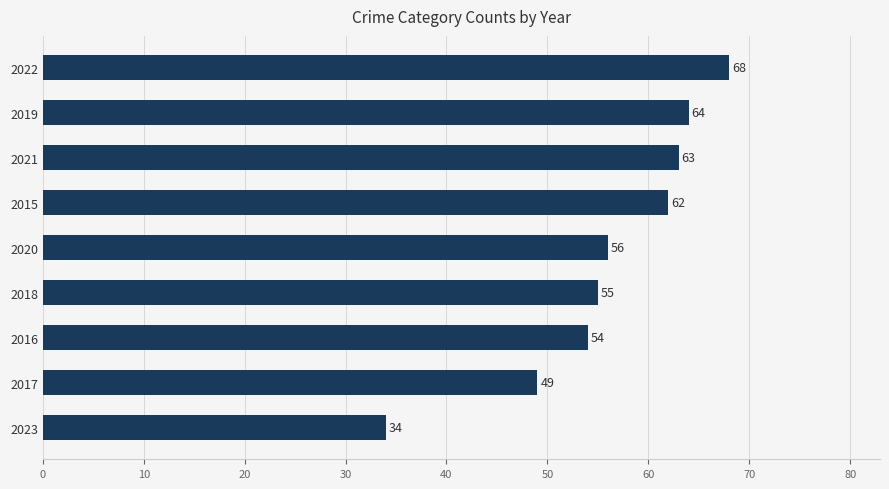

What is the approximate value at 2016?

54